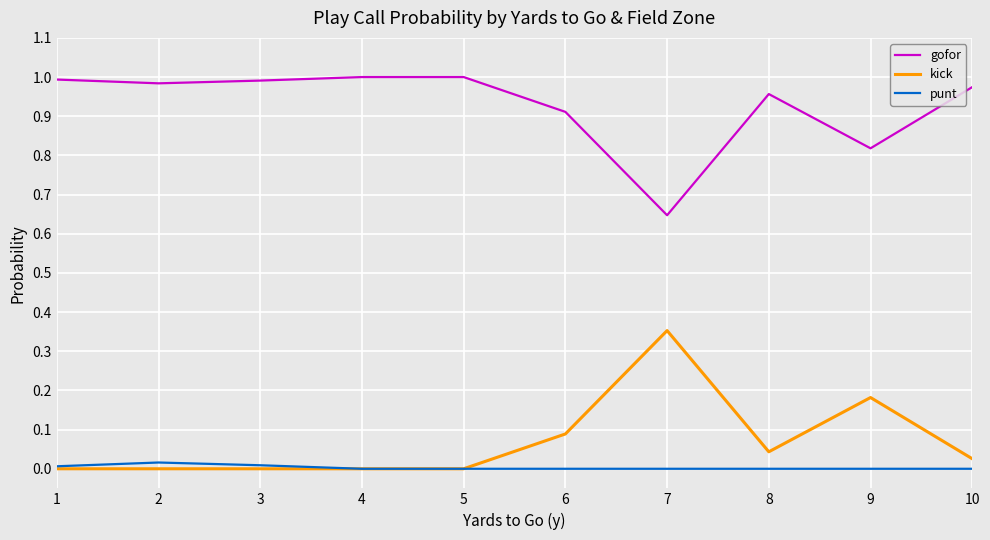

What are all the series names shown in the legend?

gofor, kick, punt